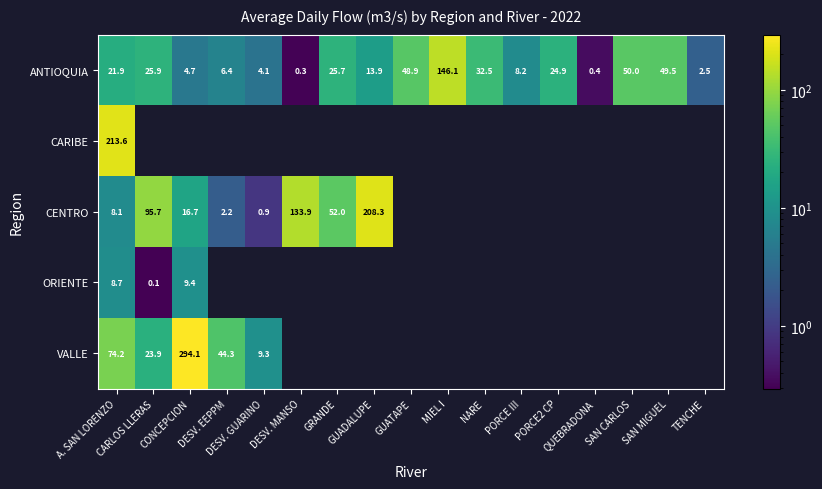

True or false: ANTIOQUIA has a value of 2.5 at TENCHE.

True